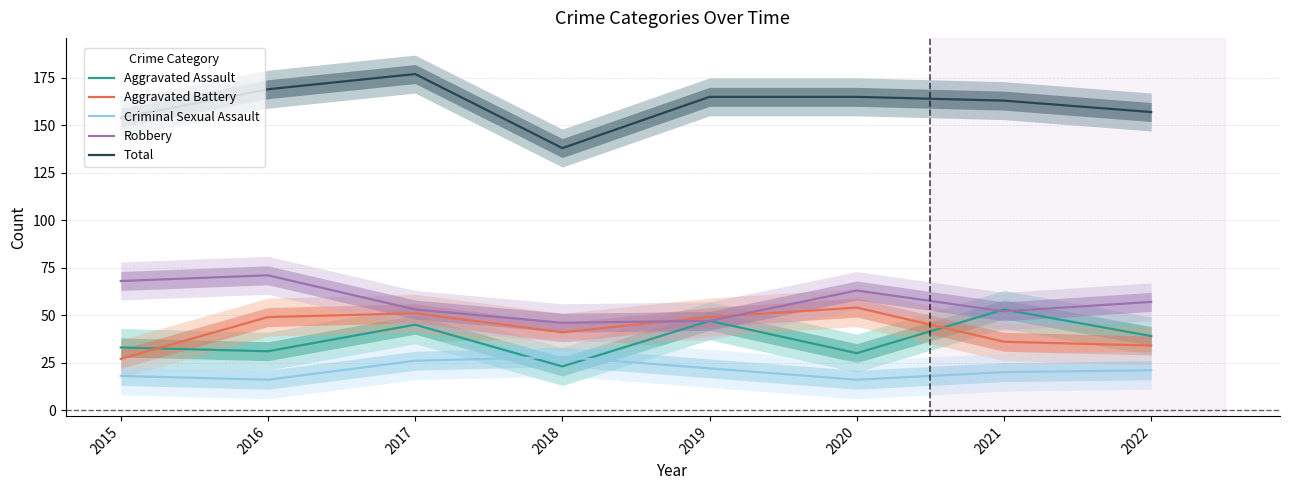

True or false: Robbery has a value of 71 at 2016.

True